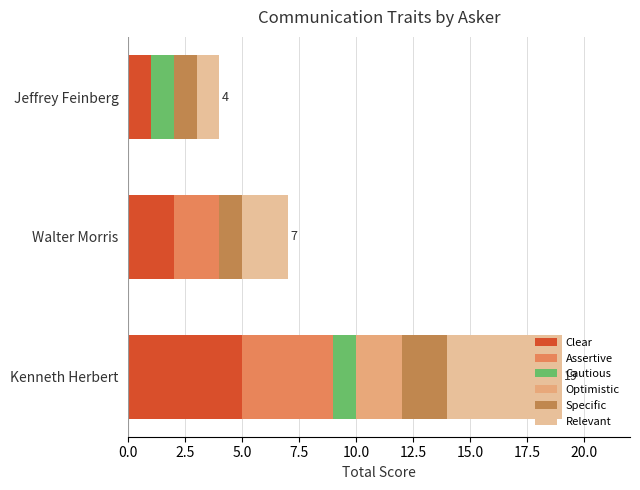

The value of Clear at Kenneth Herbert is 1. True or false?

False